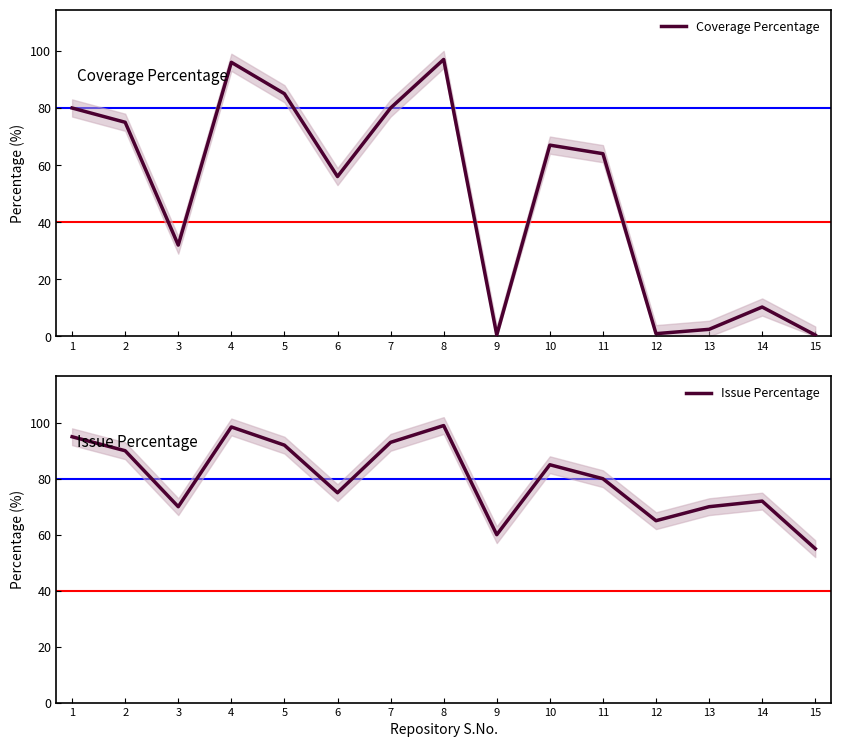

Which category has the highest value in the Coverage Percentage series?

8